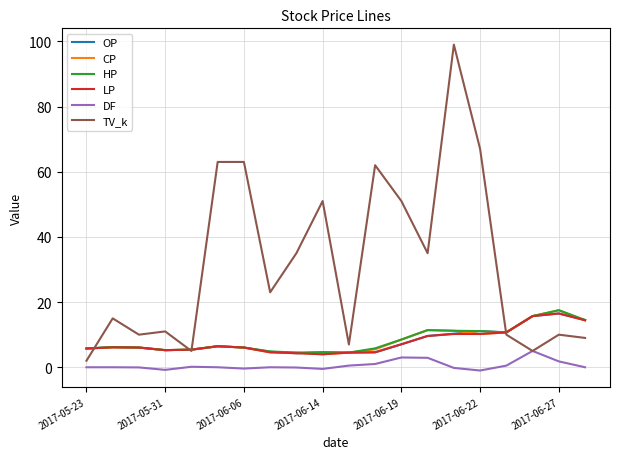

What is the difference between the second highest and minimum values in the OP series?

11.4